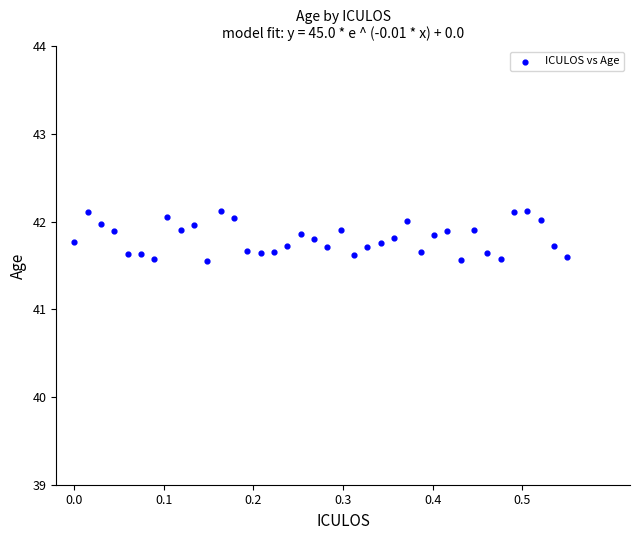

What is the range of X values (max minus min)?

0.6